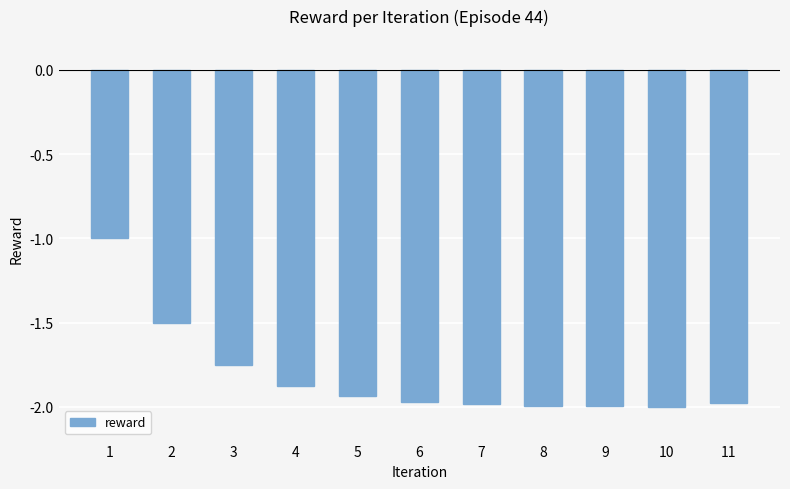

What is the difference between the values at 8 and 1?

1.0